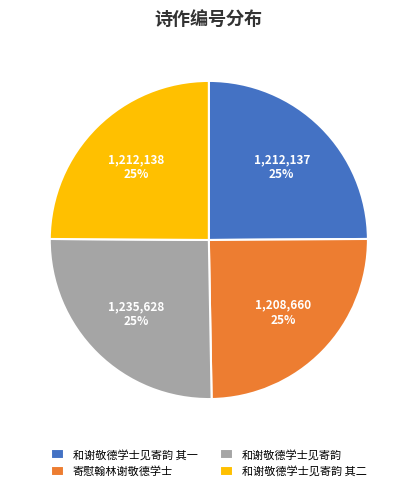

To the nearest percent, what is the average slice percentage?

25%